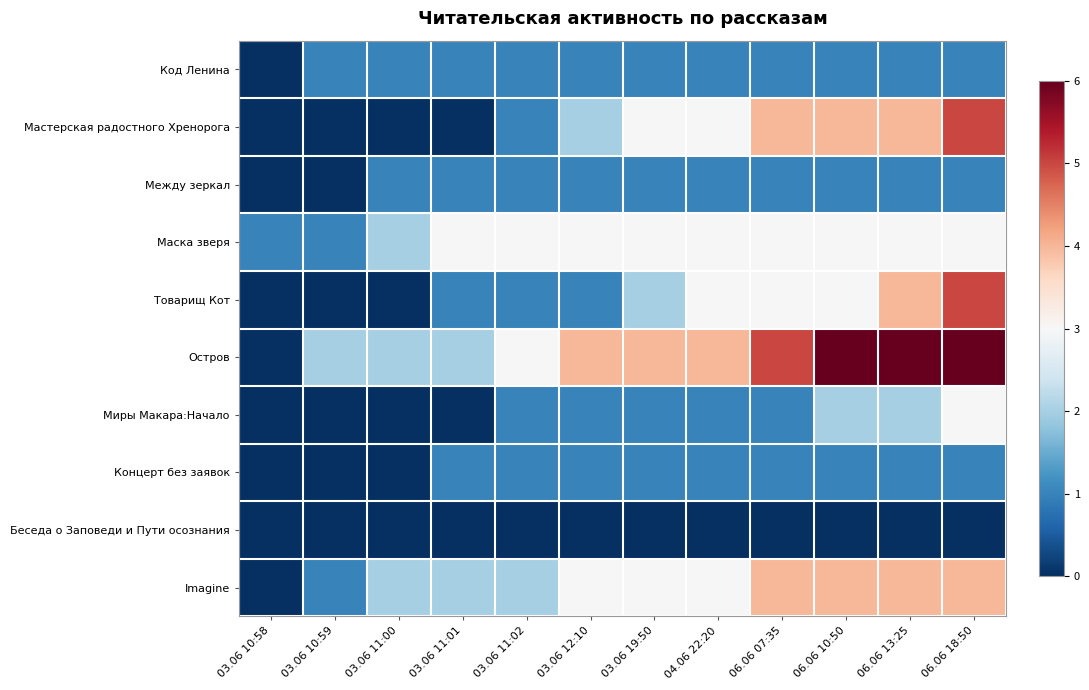

Reading left to right, extract all data points from this chart.

Код Ленина: 03.06 10:58=0	03.06 10:59=1	03.06 11:00=1	03.06 11:01=1	03.06 11:02=1	03.06 12:10=1	03.06 19:50=1	04.06 22:20=1	06.06 07:35=1	06.06 10:50=1	06.06 13:25=1	06.06 18:50=1
Мастерская радостного Хренорога: 03.06 10:58=0	03.06 10:59=0	03.06 11:00=0	03.06 11:01=0	03.06 11:02=1	03.06 12:10=2	03.06 19:50=3	04.06 22:20=3	06.06 07:35=4	06.06 10:50=4	06.06 13:25=4	06.06 18:50=5
Между зеркал: 03.06 10:58=0	03.06 10:59=0	03.06 11:00=1	03.06 11:01=1	03.06 11:02=1	03.06 12:10=1	03.06 19:50=1	04.06 22:20=1	06.06 07:35=1	06.06 10:50=1	06.06 13:25=1	06.06 18:50=1
Маска зверя: 03.06 10:58=1	03.06 10:59=1	03.06 11:00=2	03.06 11:01=3	03.06 11:02=3	03.06 12:10=3	03.06 19:50=3	04.06 22:20=3	06.06 07:35=3	06.06 10:50=3	06.06 13:25=3	06.06 18:50=3
Товарищ Кот: 03.06 10:58=0	03.06 10:59=0	03.06 11:00=0	03.06 11:01=1	03.06 11:02=1	03.06 12:10=1	03.06 19:50=2	04.06 22:20=3	06.06 07:35=3	06.06 10:50=3	06.06 13:25=4	06.06 18:50=5
Остров: 03.06 10:58=0	03.06 10:59=2	03.06 11:00=2	03.06 11:01=2	03.06 11:02=3	03.06 12:10=4	03.06 19:50=4	04.06 22:20=4	06.06 07:35=5	06.06 10:50=6	06.06 13:25=6	06.06 18:50=6
Миры Макара:Начало: 03.06 10:58=0	03.06 10:59=0	03.06 11:00=0	03.06 11:01=0	03.06 11:02=1	03.06 12:10=1	03.06 19:50=1	04.06 22:20=1	06.06 07:35=1	06.06 10:50=2	06.06 13:25=2	06.06 18:50=3
Концерт без заявок: 03.06 10:58=0	03.06 10:59=0	03.06 11:00=0	03.06 11:01=1	03.06 11:02=1	03.06 12:10=1	03.06 19:50=1	04.06 22:20=1	06.06 07:35=1	06.06 10:50=1	06.06 13:25=1	06.06 18:50=1
Беседа о Заповеди и Пути осознания: 03.06 10:58=0	03.06 10:59=0	03.06 11:00=0	03.06 11:01=0	03.06 11:02=0	03.06 12:10=0	03.06 19:50=0	04.06 22:20=0	06.06 07:35=0	06.06 10:50=0	06.06 13:25=0	06.06 18:50=0
Imagine: 03.06 10:58=0	03.06 10:59=1	03.06 11:00=2	03.06 11:01=2	03.06 11:02=2	03.06 12:10=3	03.06 19:50=3	04.06 22:20=3	06.06 07:35=4	06.06 10:50=4	06.06 13:25=4	06.06 18:50=4